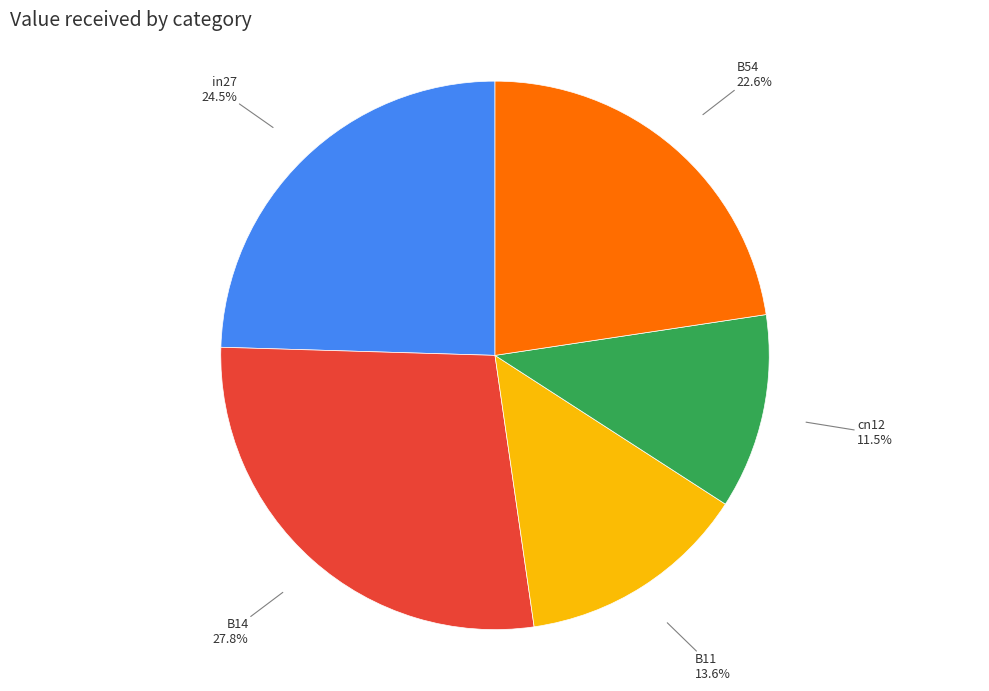

To the nearest percent, what is the difference between the largest and smallest slice percentages?

16%